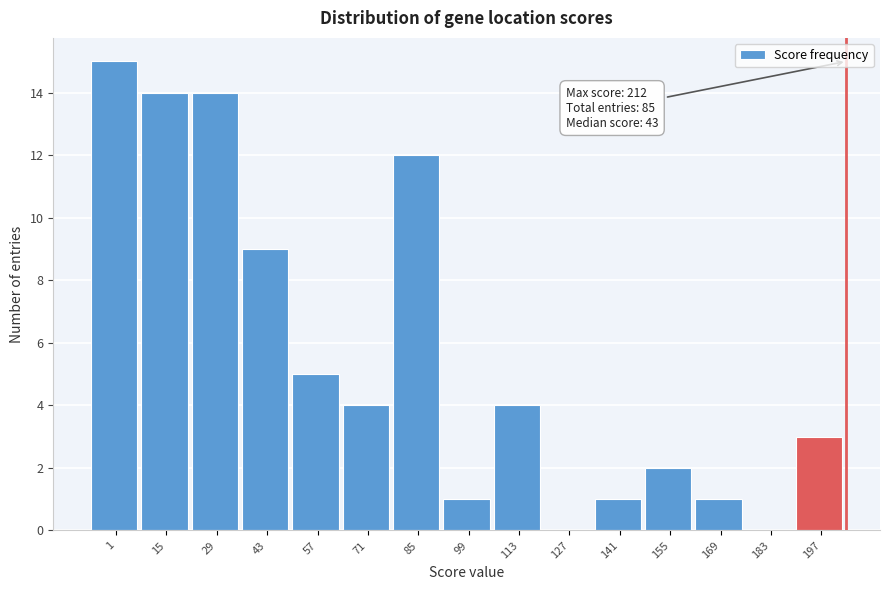

Reading left to right, list all the values displayed in this chart.

1=15	15=14	29=14	43=9	57=5	71=4	85=12	99=1	113=4	127=0	141=1	155=2	169=1	183=0	197=3